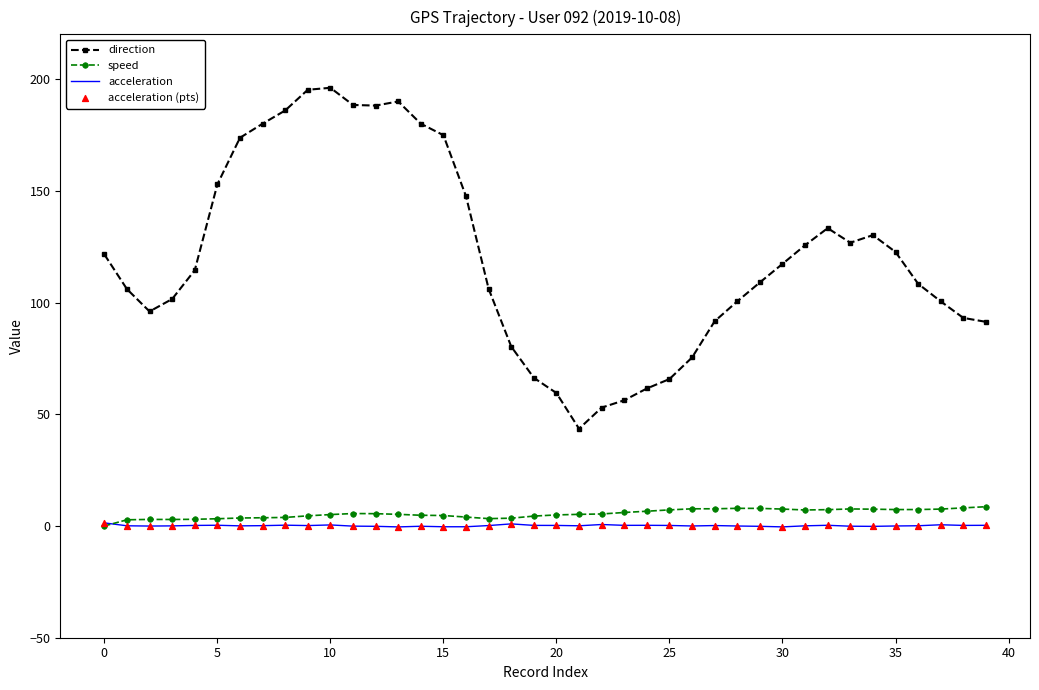

What is the maximum value shown in the chart?

196.1